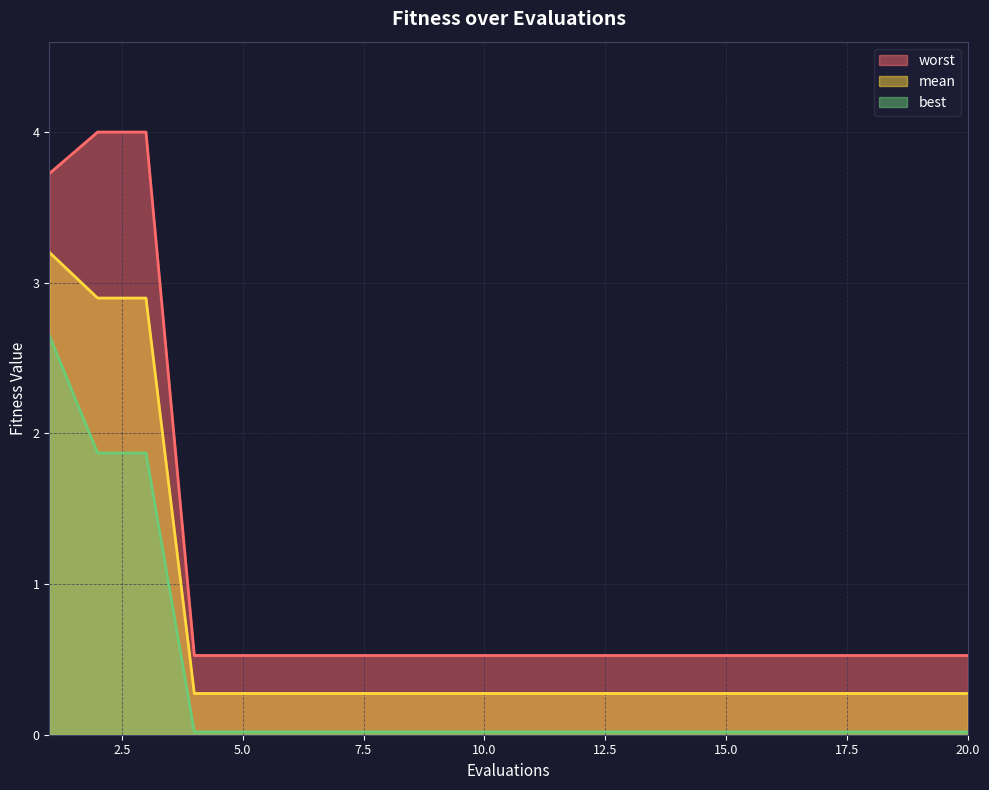

Rank the series at 6 from highest to lowest value.

worst, mean, best